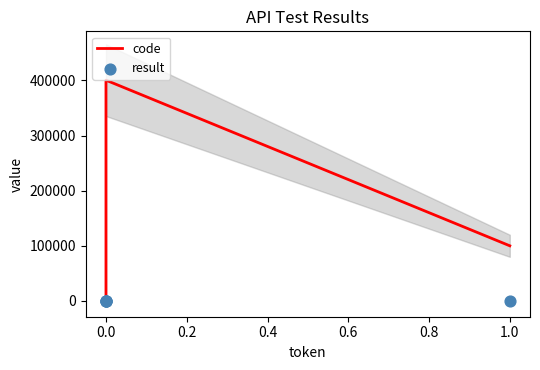

Is the value of code at 0.0 greater than the value of result at 0.0?

No